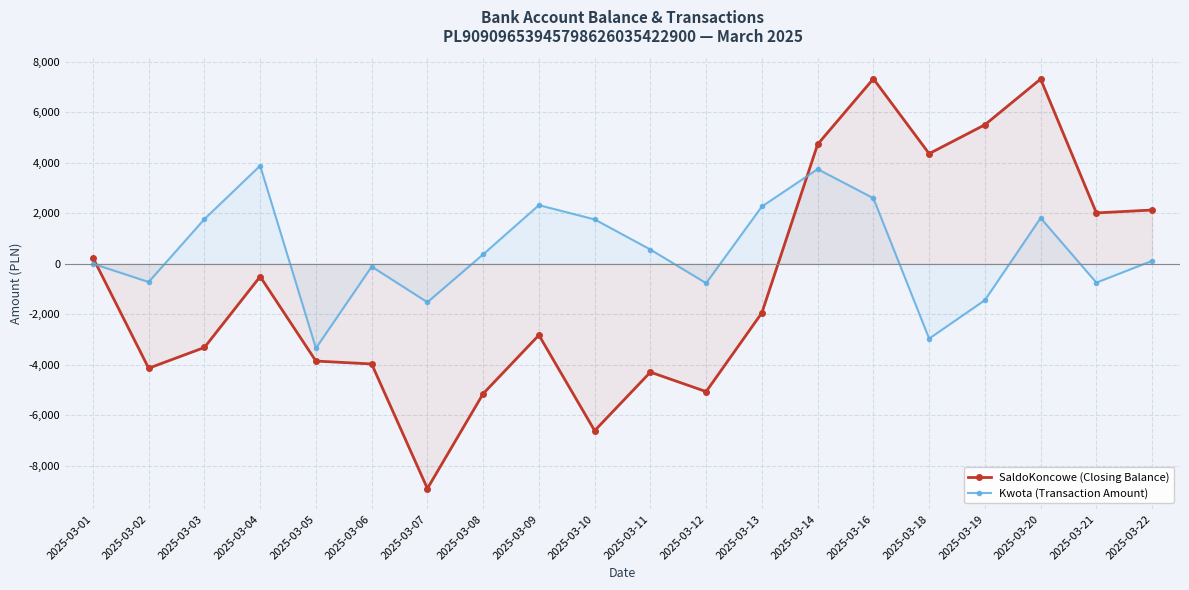

What is the maximum value shown in the chart?

7326.7